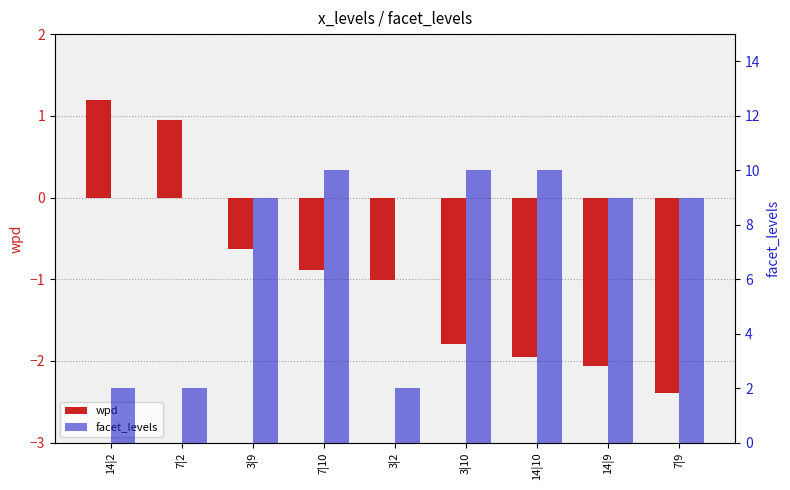

Are the bars grouped side by side (vs. stacked)?

Yes